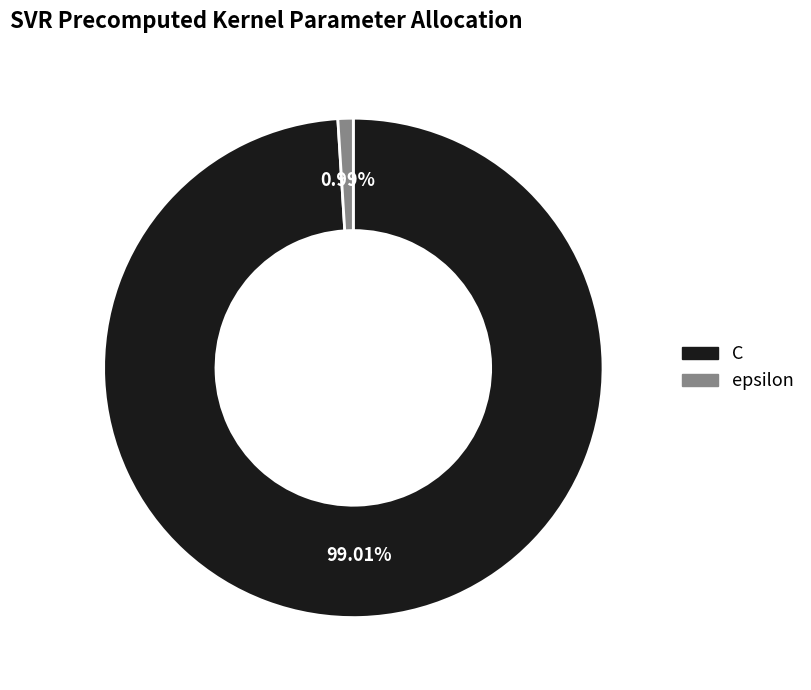

Does epsilon account for over 50% of the chart?

No